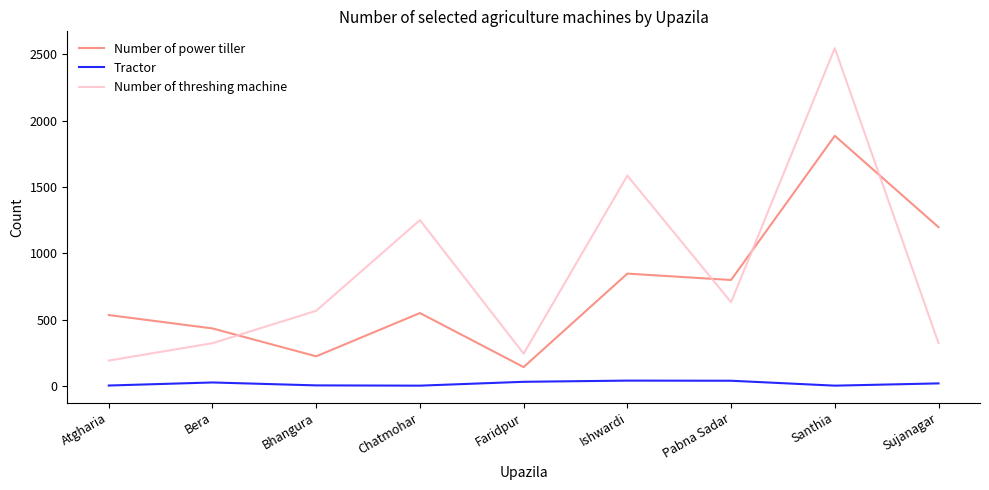

What is the difference between the maximum and minimum values in the Number of threshing machine series?

2353